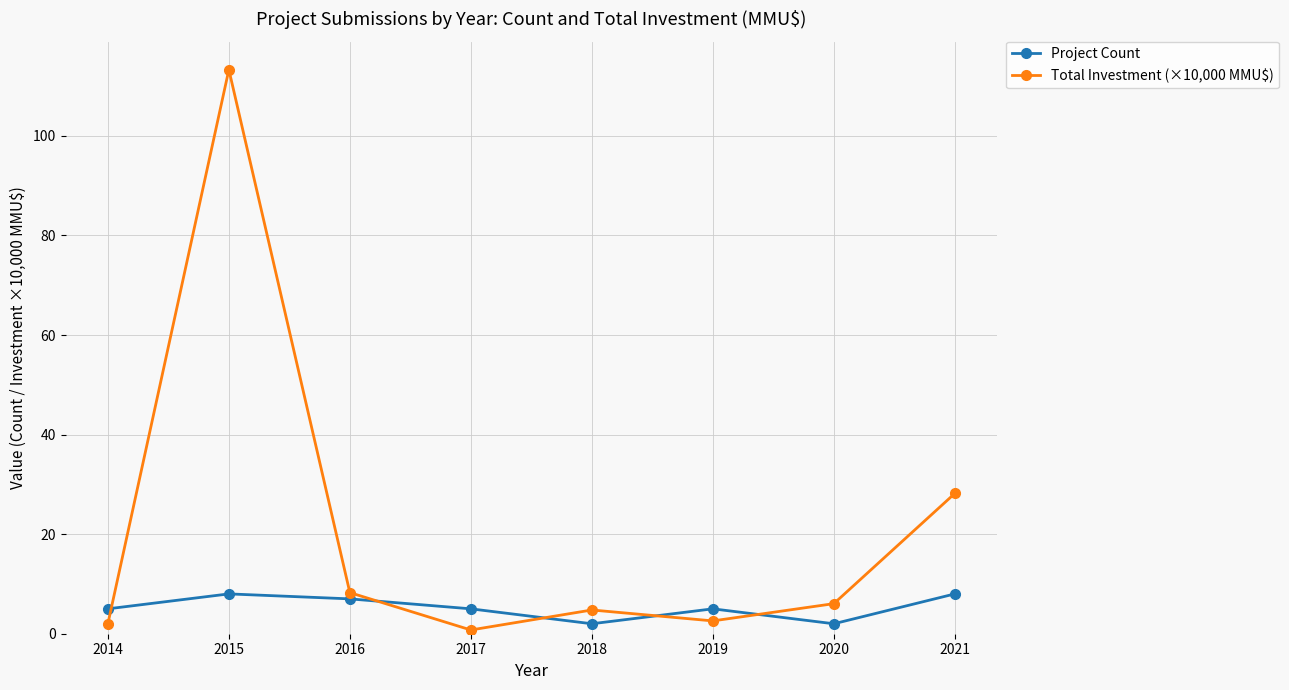

What is the greatest value displayed?

113.3